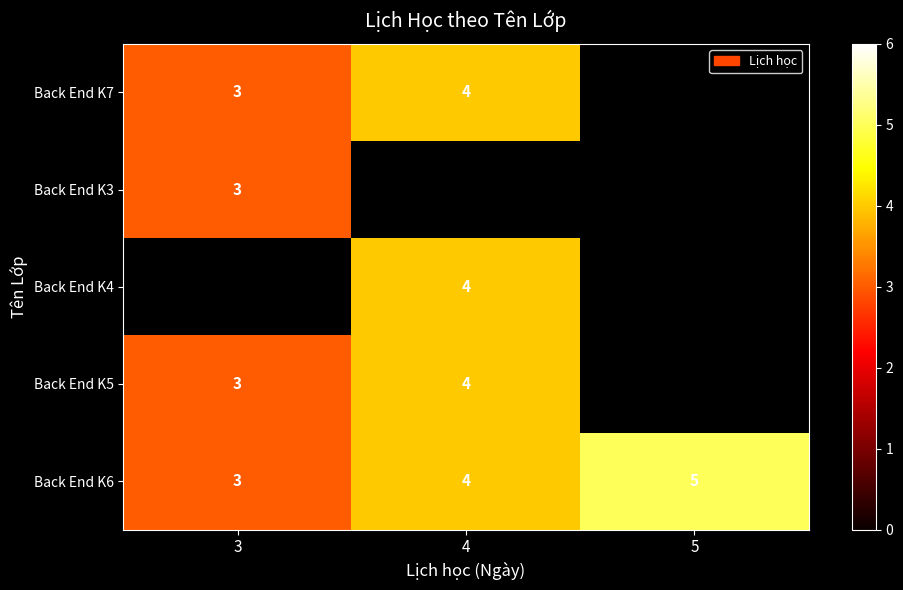

The Back End K7 series shows 4 at 3. True or false?

False